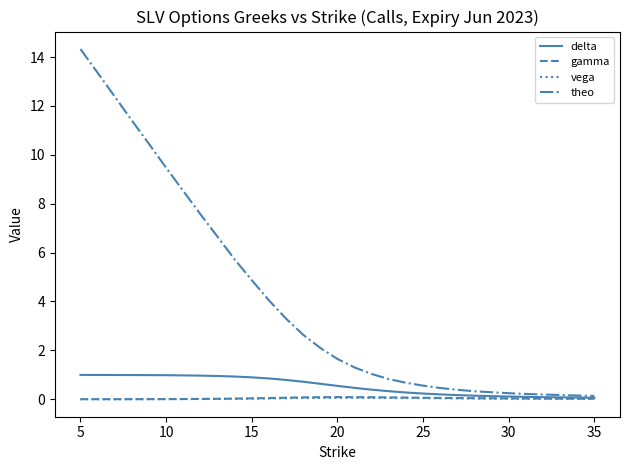

Does the chart display data point markers on the line(s)?

No